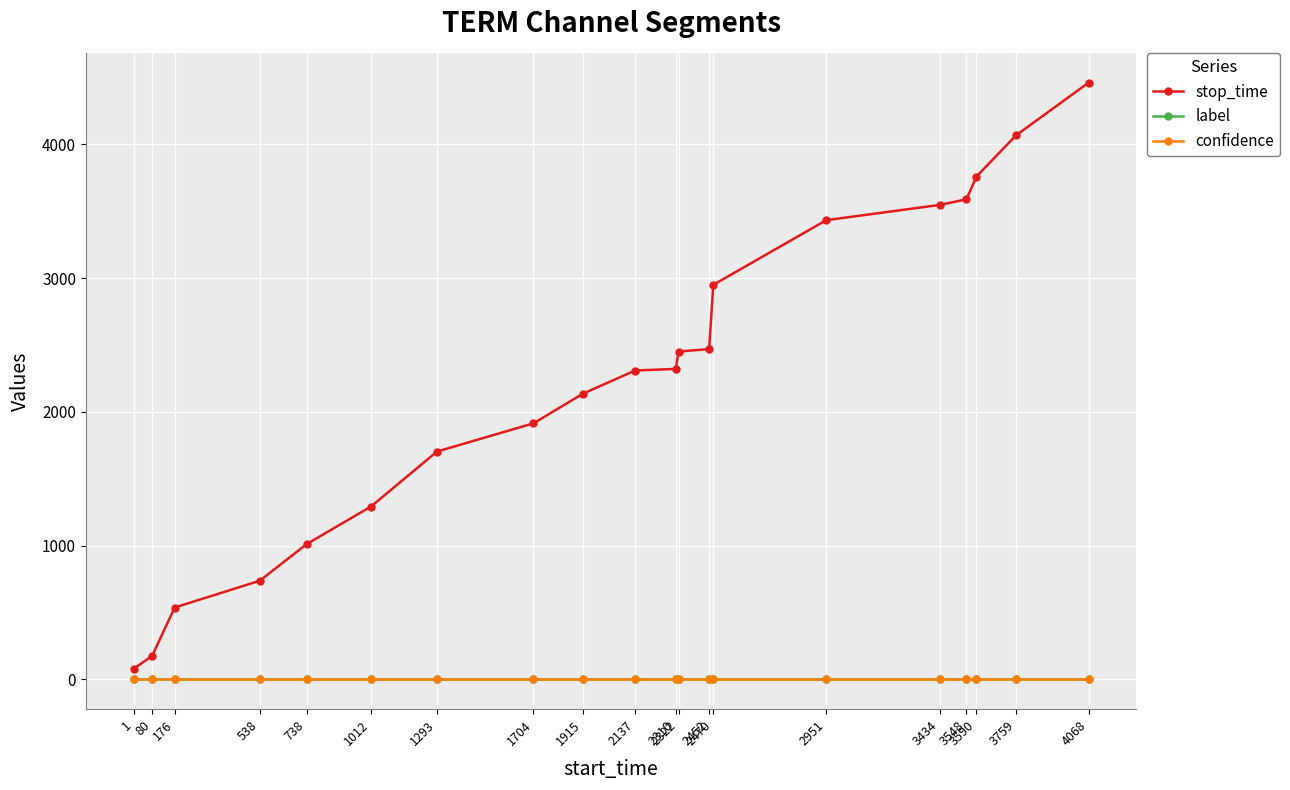

How many lines are shown in the chart?

3